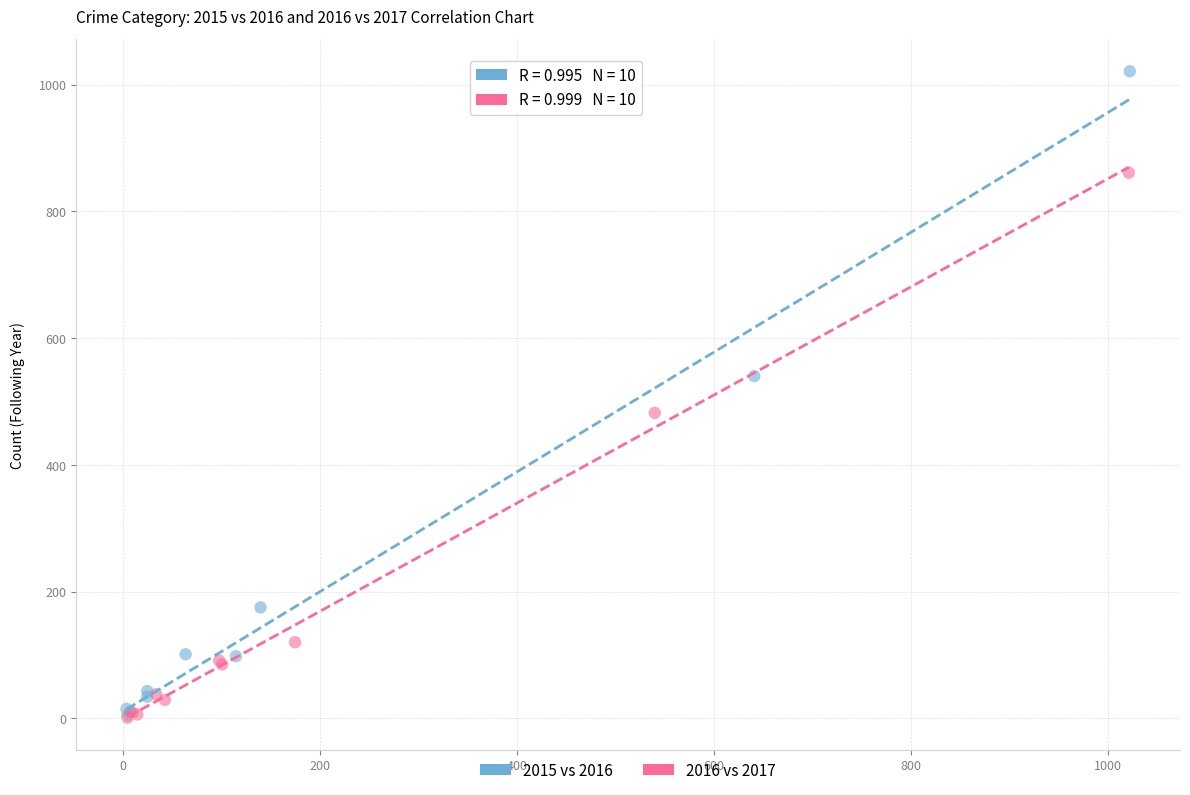

Which series has the largest Y range (max minus min)?

2015 vs 2016